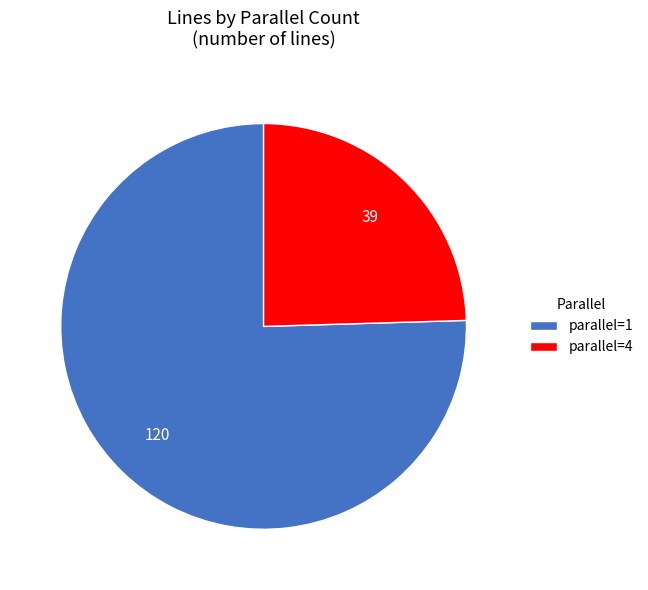

Rank the categories by value from lowest to highest.

parallel=4, parallel=1